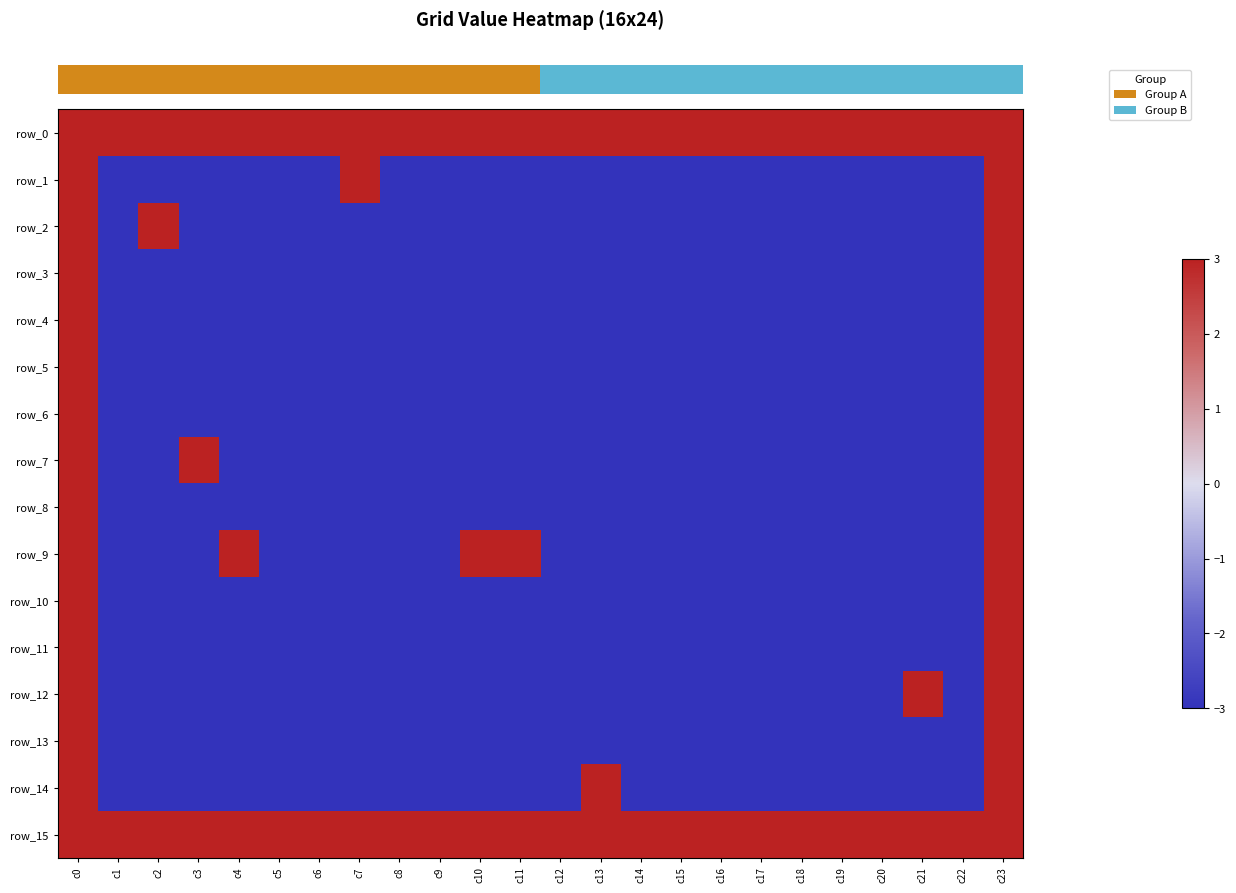

Between c9 and c23, which is larger?

c9